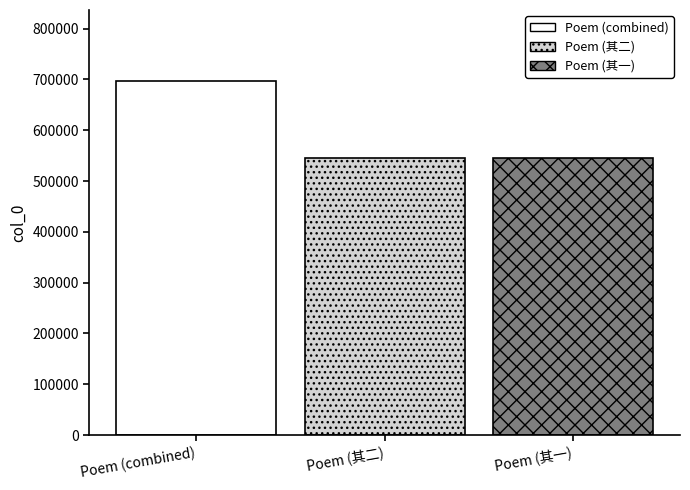

True or false: Poem (combined) has a value of 697250 at Poem (其二).

True